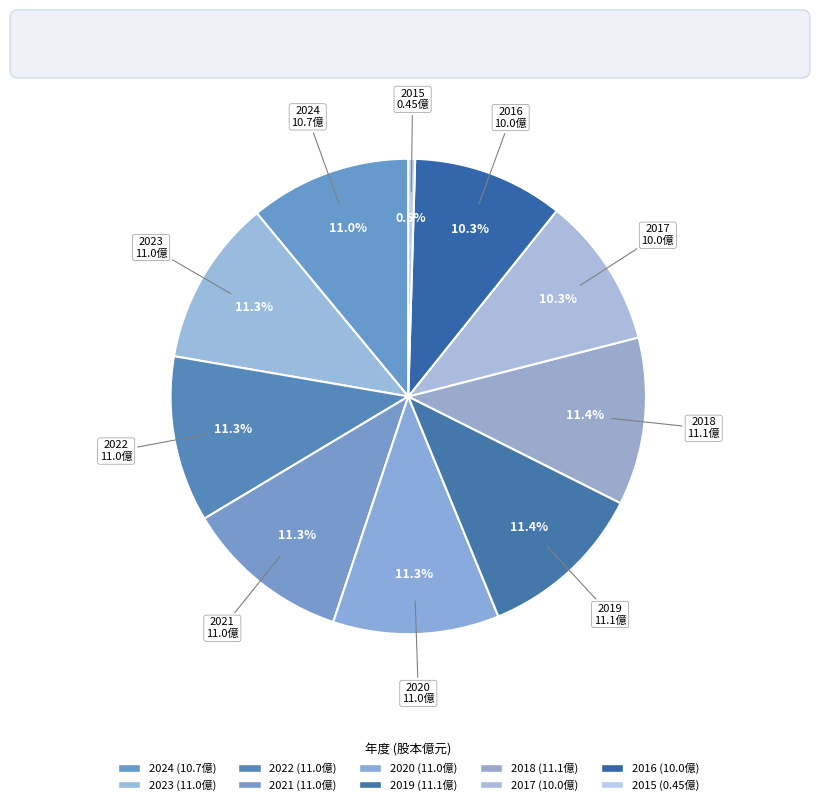

How many segments does this pie chart have?

10